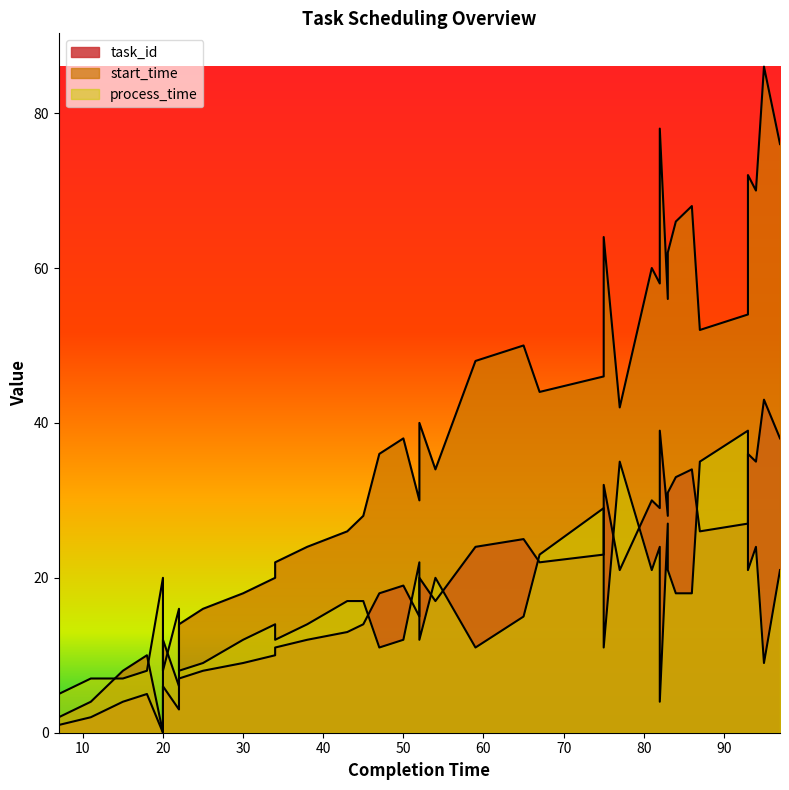

What is the sum of the process_time values at 93 and 54?

59